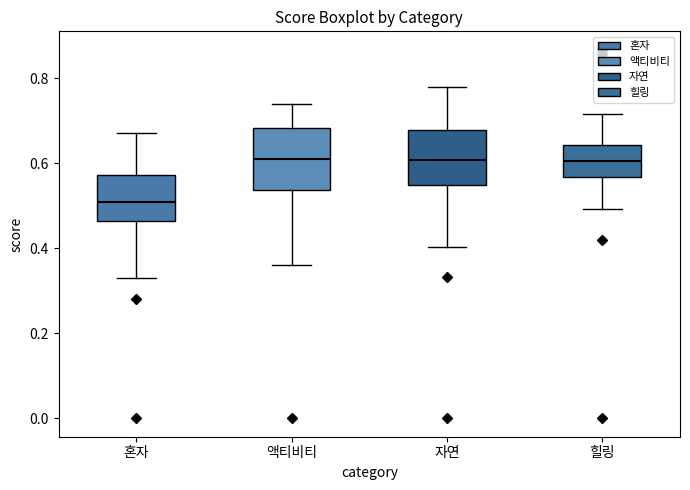

Where does the lower whisker of the box for 힐링 end on the y-axis? The values are not printed on the chart, so give them approximately, as read against the axis.

0.50